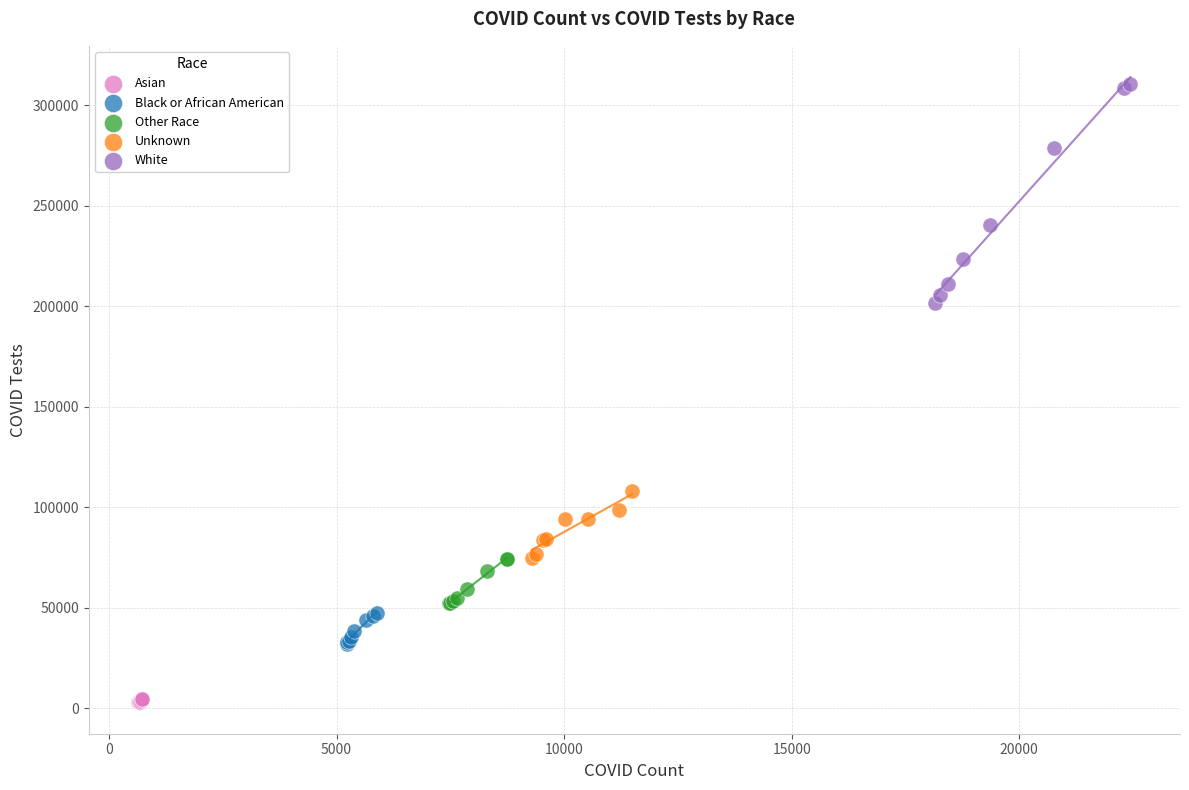

Which series reaches the maximum Y coordinate?

White